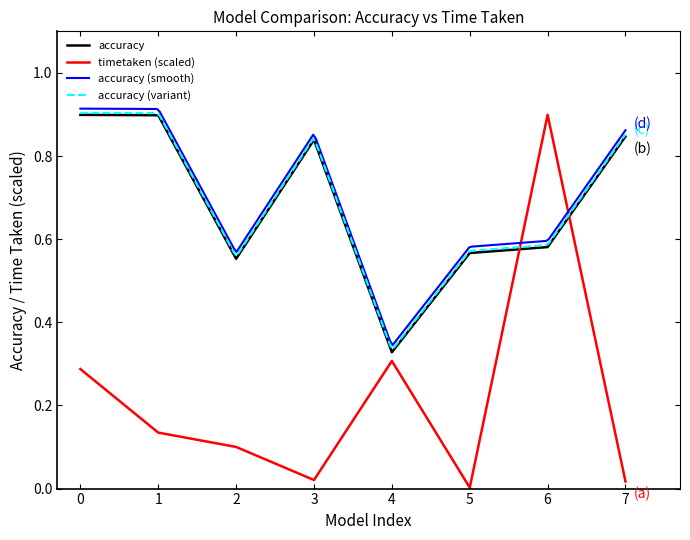

True or false: accuracy and timetaken (scaled) intersect in this chart.

True